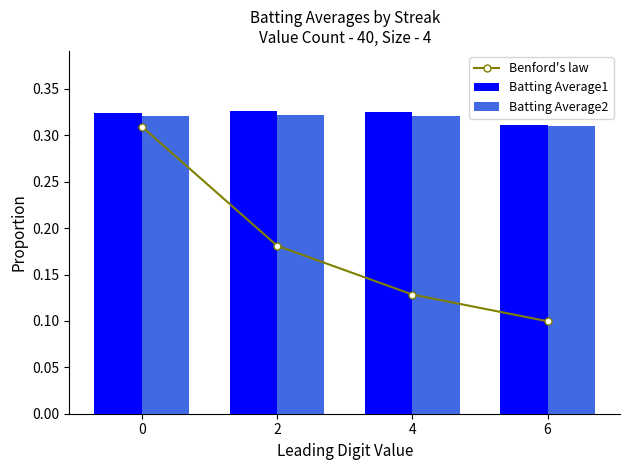

The Batting Average1 series shows 0.5 at 6. True or false?

False